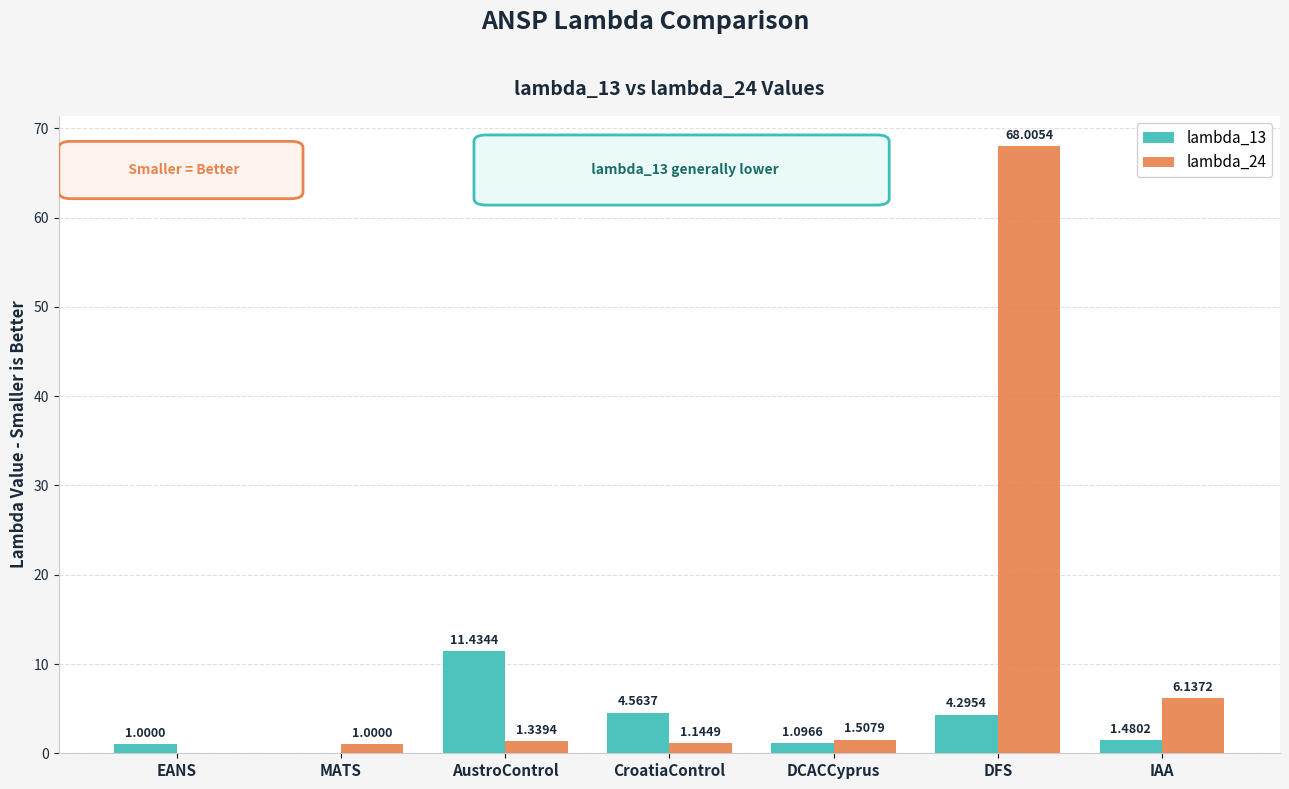

Which label corresponds to the largest value in the chart?

DFS